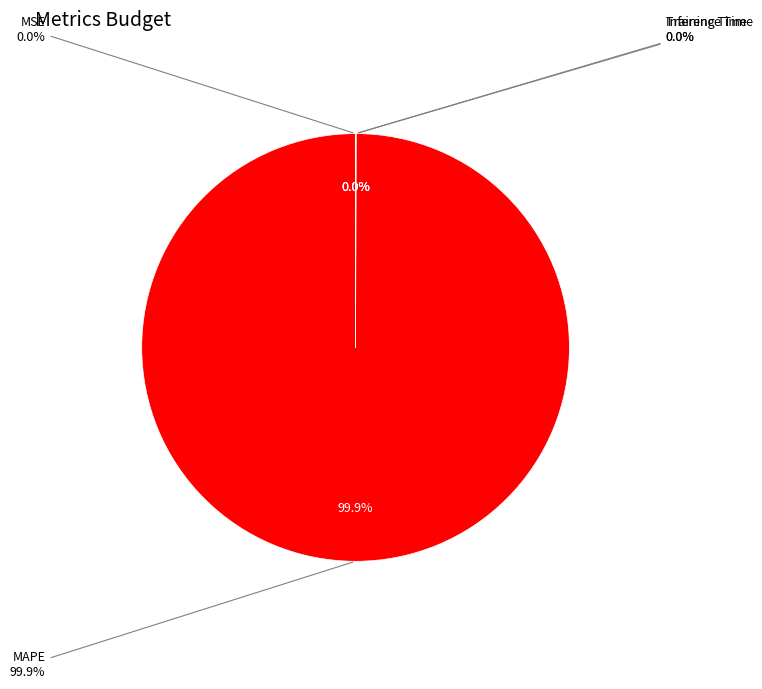

Which slice is the largest?

MAPE